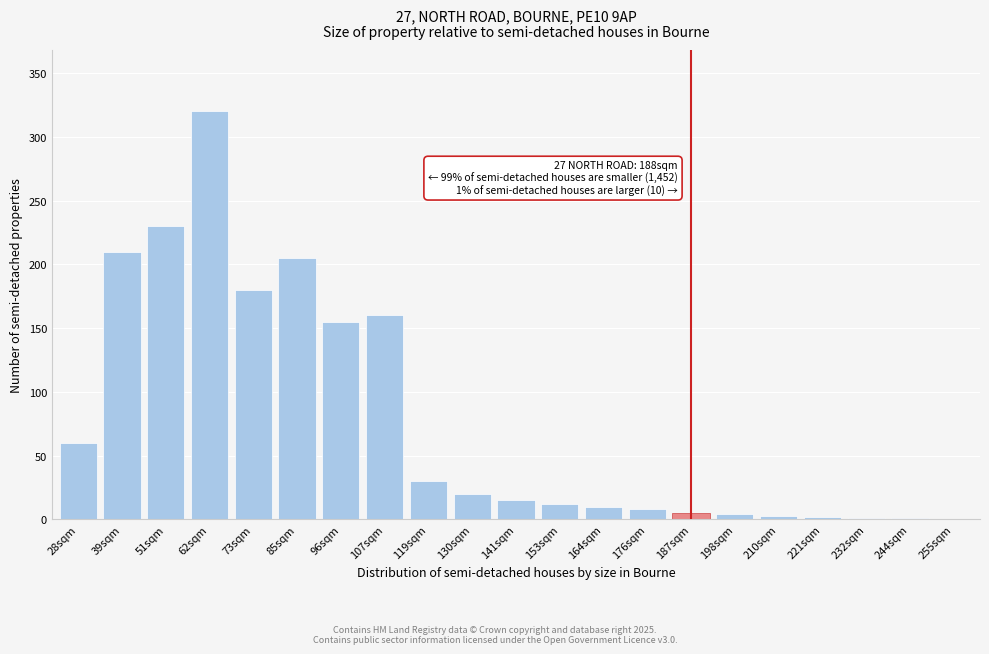

What is the change in value from 28sqm to 164sqm?

-50